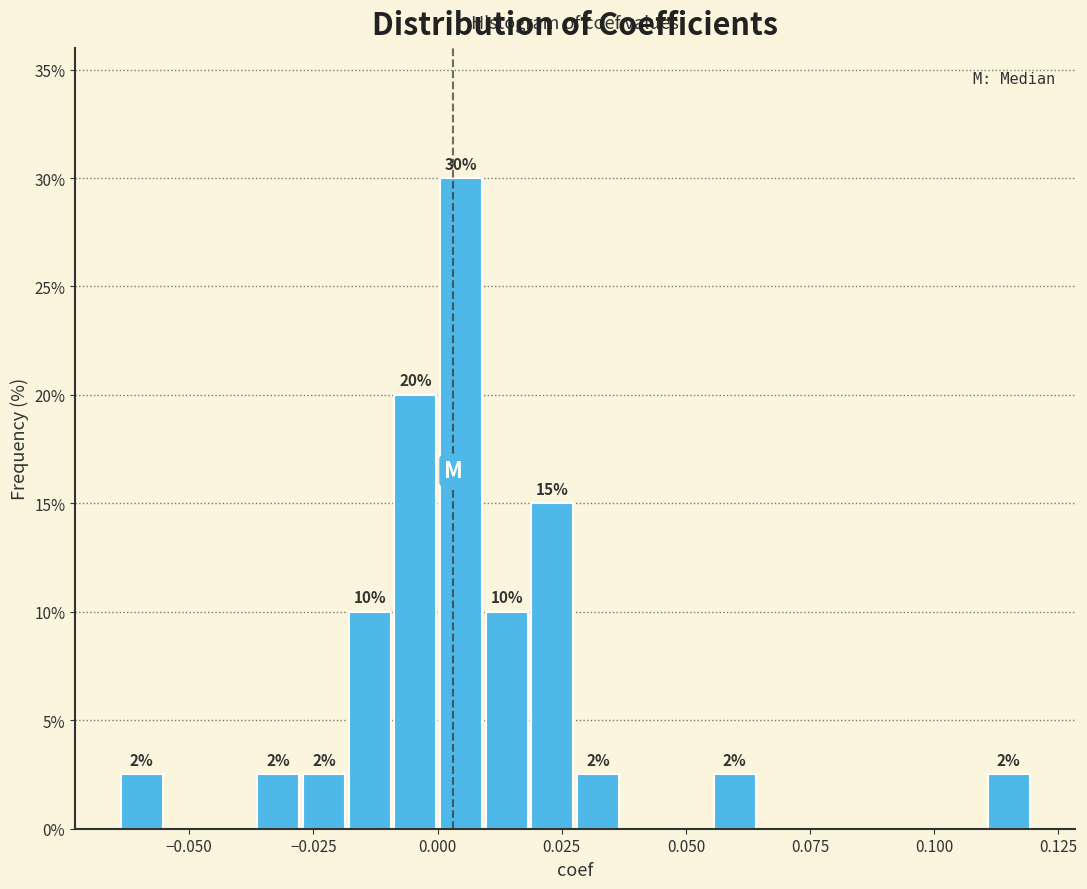

Around what value on the x-axis is the tallest bar? Give the approximate position of its centre, as read against the axis.

0.005